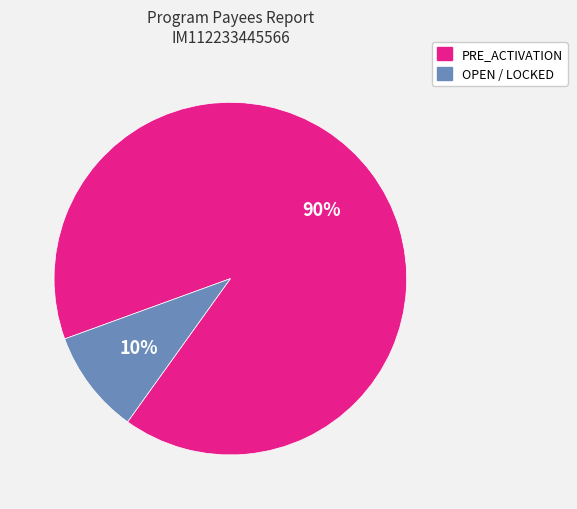

To the nearest percent, what is the average slice percentage?

50%